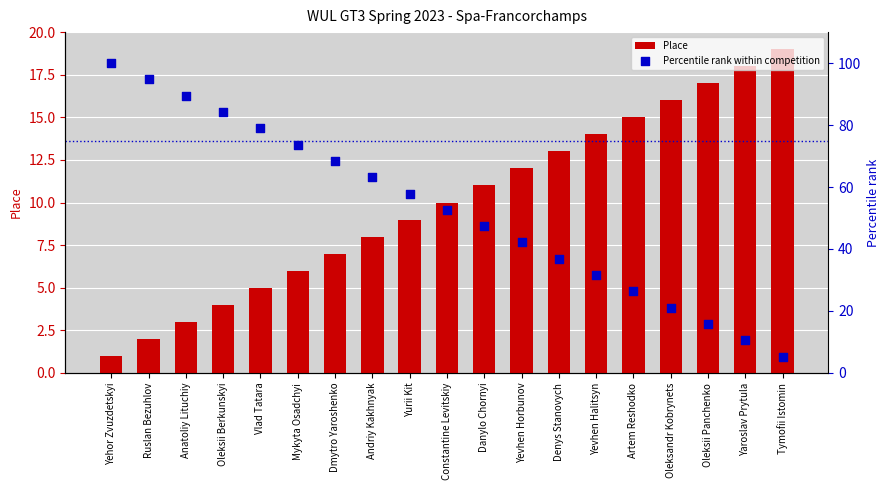

Which series has the widest spread of Y values?

Percentile rank within competition